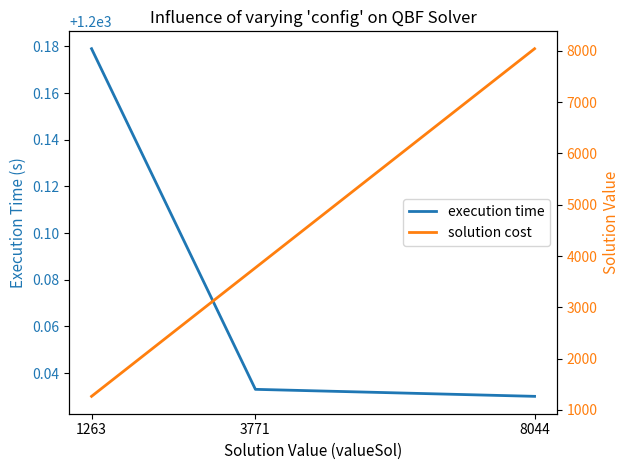

Reading left to right, list all the values displayed in this chart.

execution time: 1263=1200.2	3771=1200.0	8044=1200.0
solution cost: 1263=1263.0	3771=3771.0	8044=8044.0